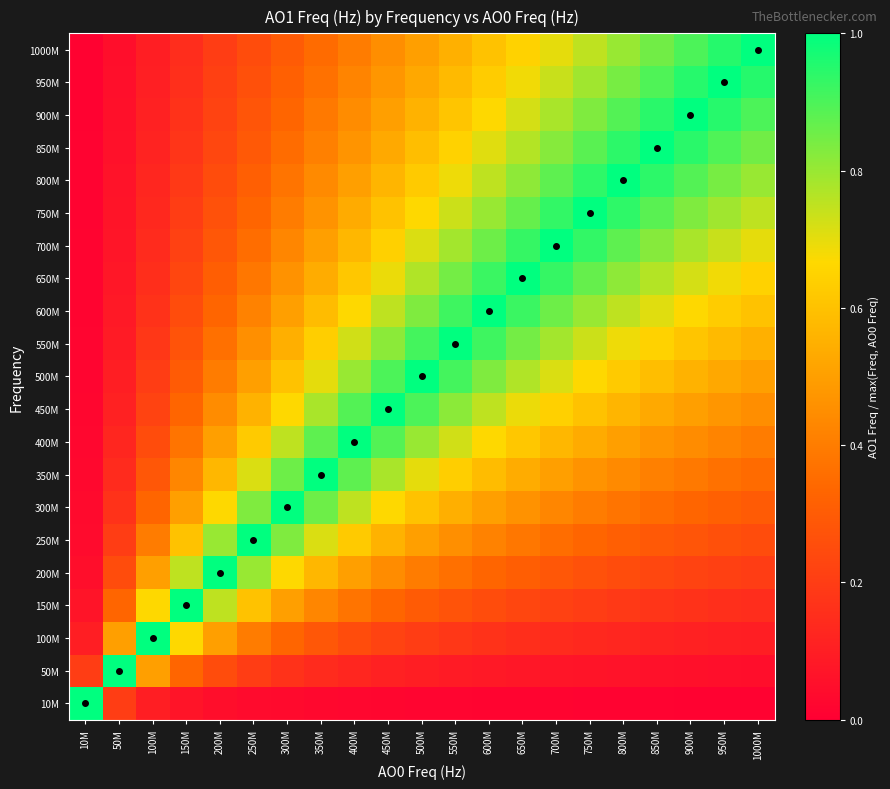

Rank the series at 950M from highest to lowest value.

950M, 1000M, 900M, 850M, 800M, 750M, 700M, 650M, 600M, 550M, 500M, 450M, 400M, 350M, 300M, 250M, 200M, 150M, 100M, 50M, 10M